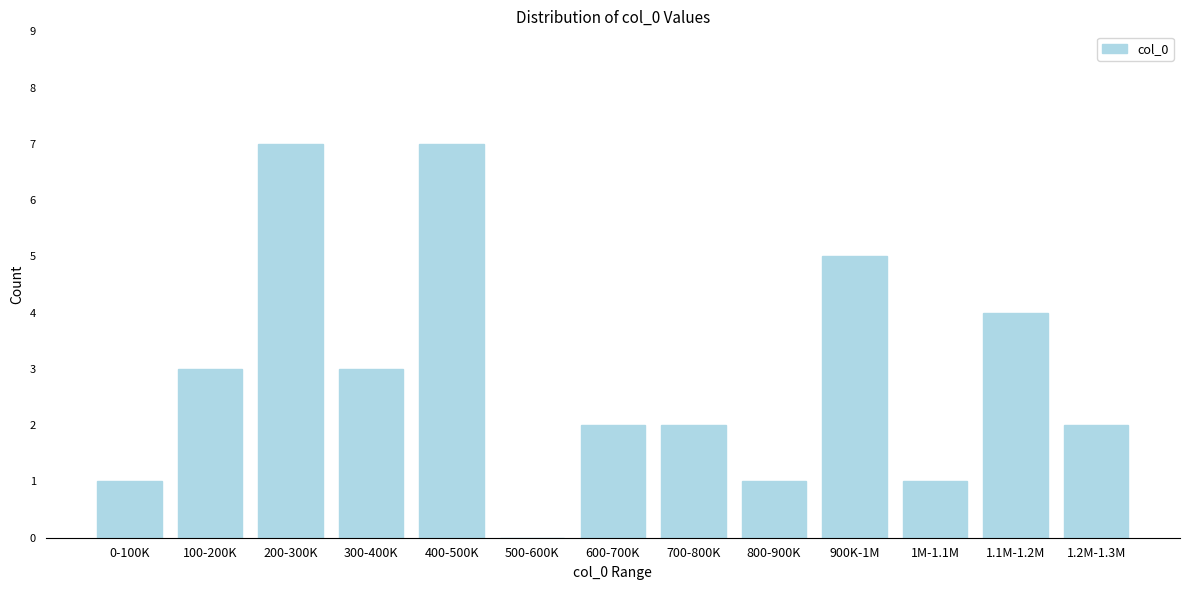

Reading left to right, transcribe all the data shown in this chart.

0-100K=1	100-200K=3	200-300K=7	300-400K=3	400-500K=7	500-600K=0	600-700K=2	700-800K=2	800-900K=1	900K-1M=5	1M-1.1M=1	1.1M-1.2M=4	1.2M-1.3M=2